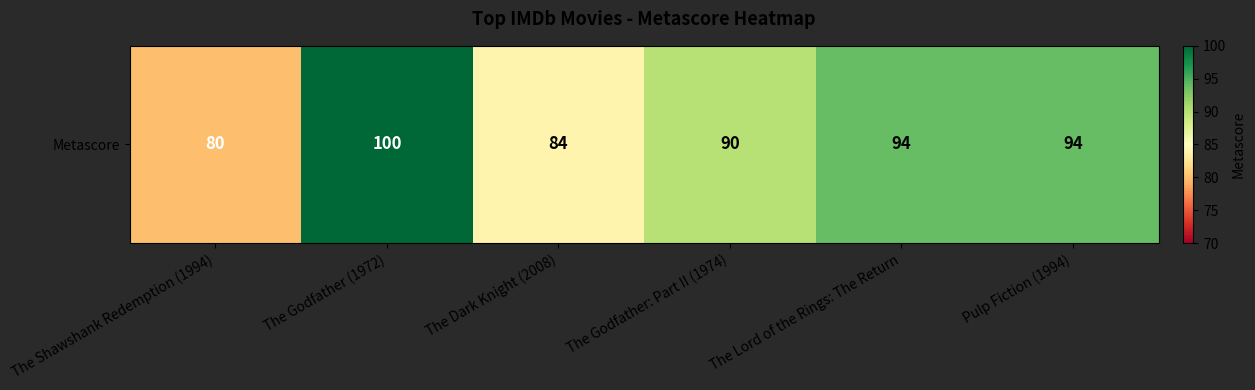

Between The Godfather: Part II (1974) and The Dark Knight (2008), which is larger?

The Godfather: Part II (1974)